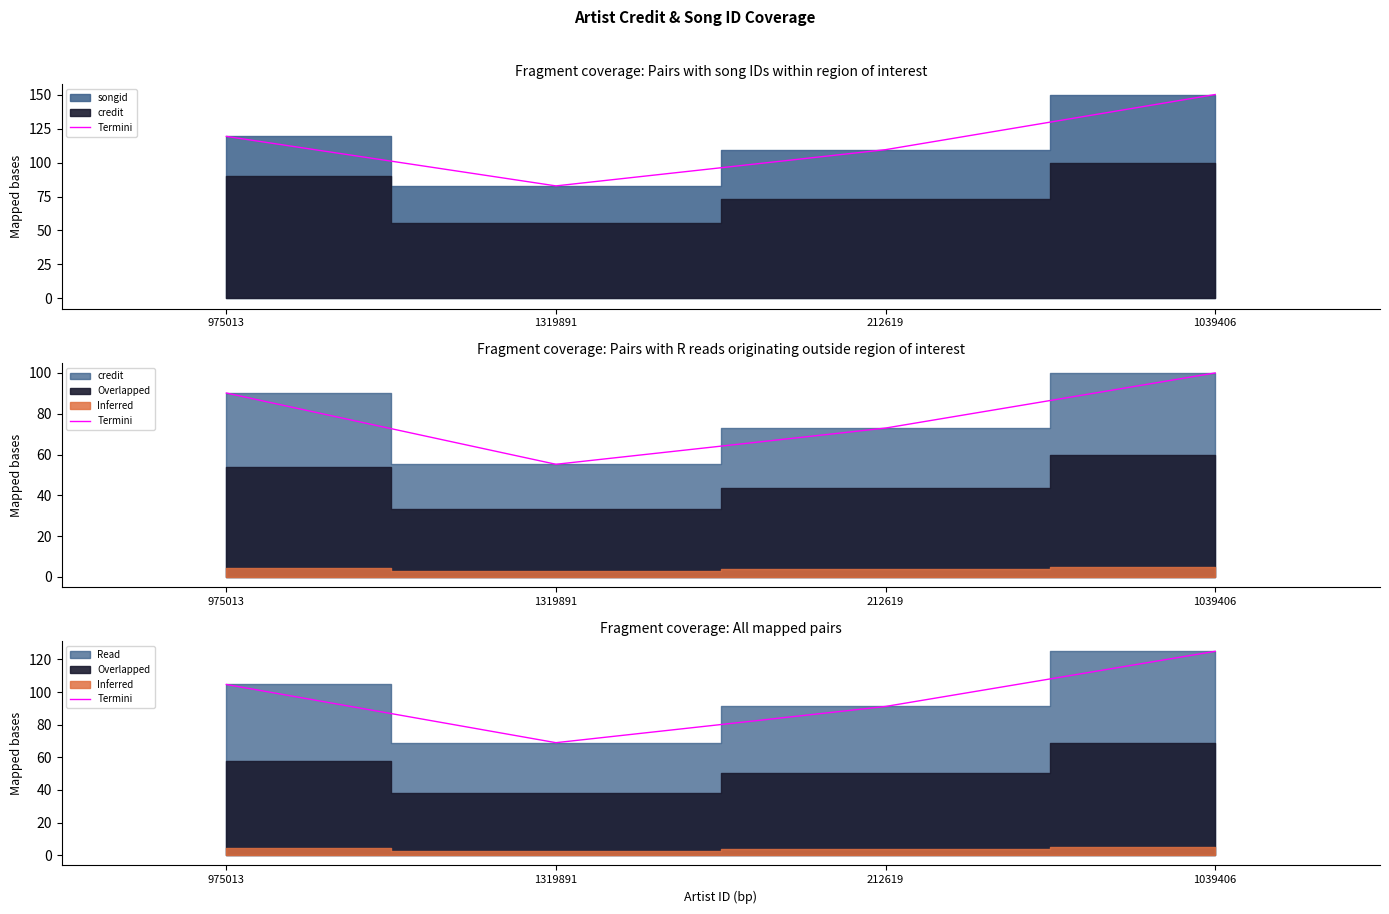

The chart shows a value of 44.5 at 1039406. True or false?

False